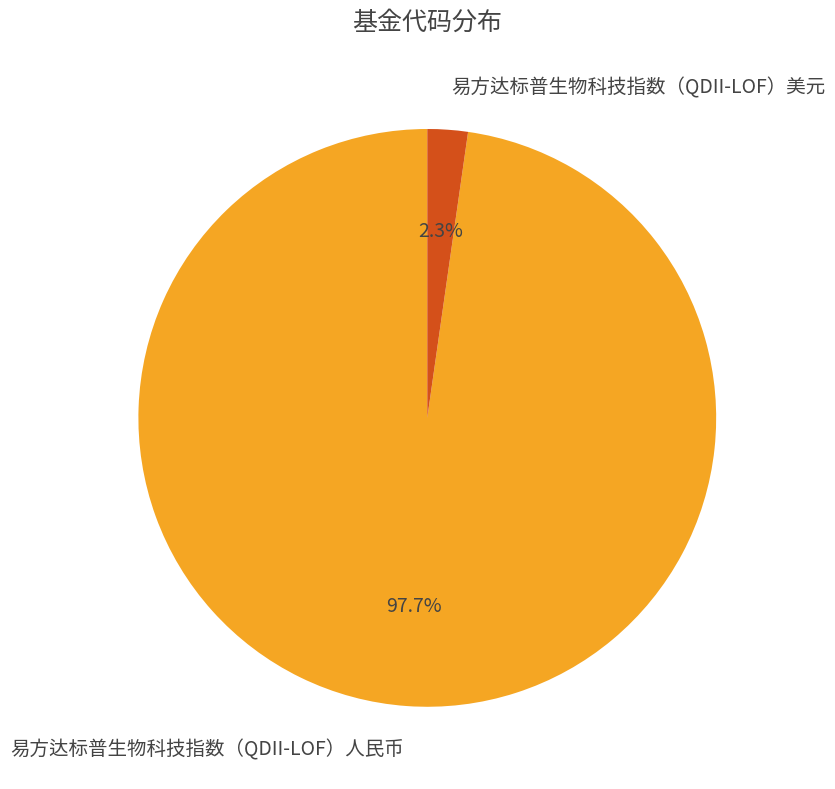

How many segments does this pie chart have?

2